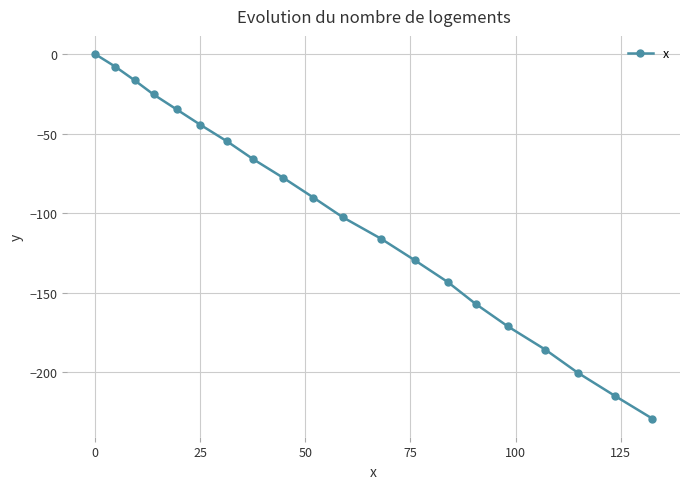

What is the minimum value shown in the chart?

-229.2